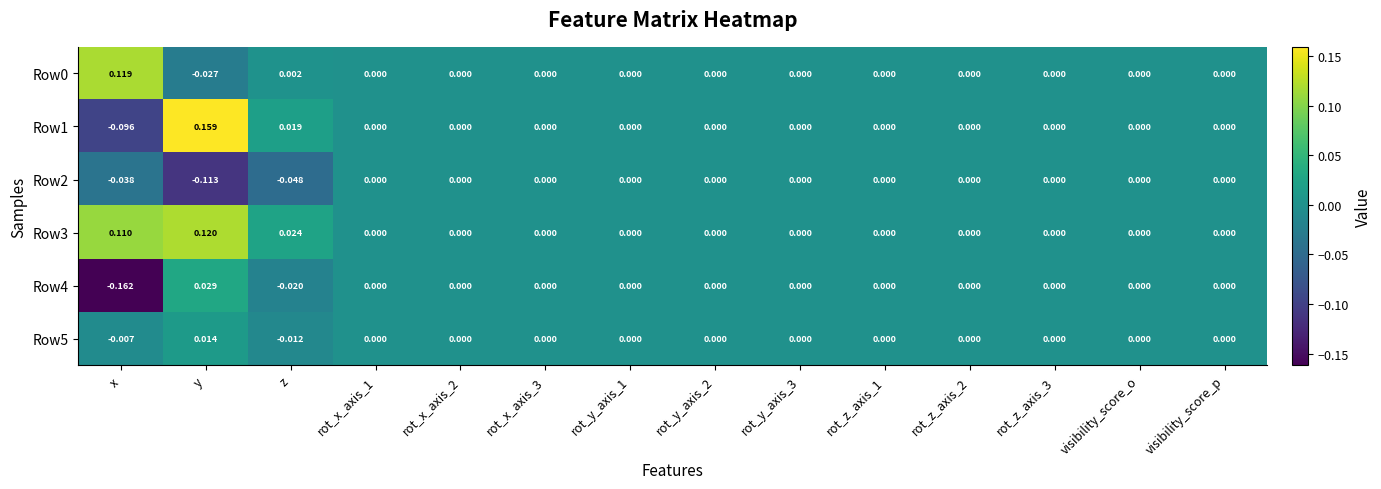

Where does the Row5 series first go above 0?

y